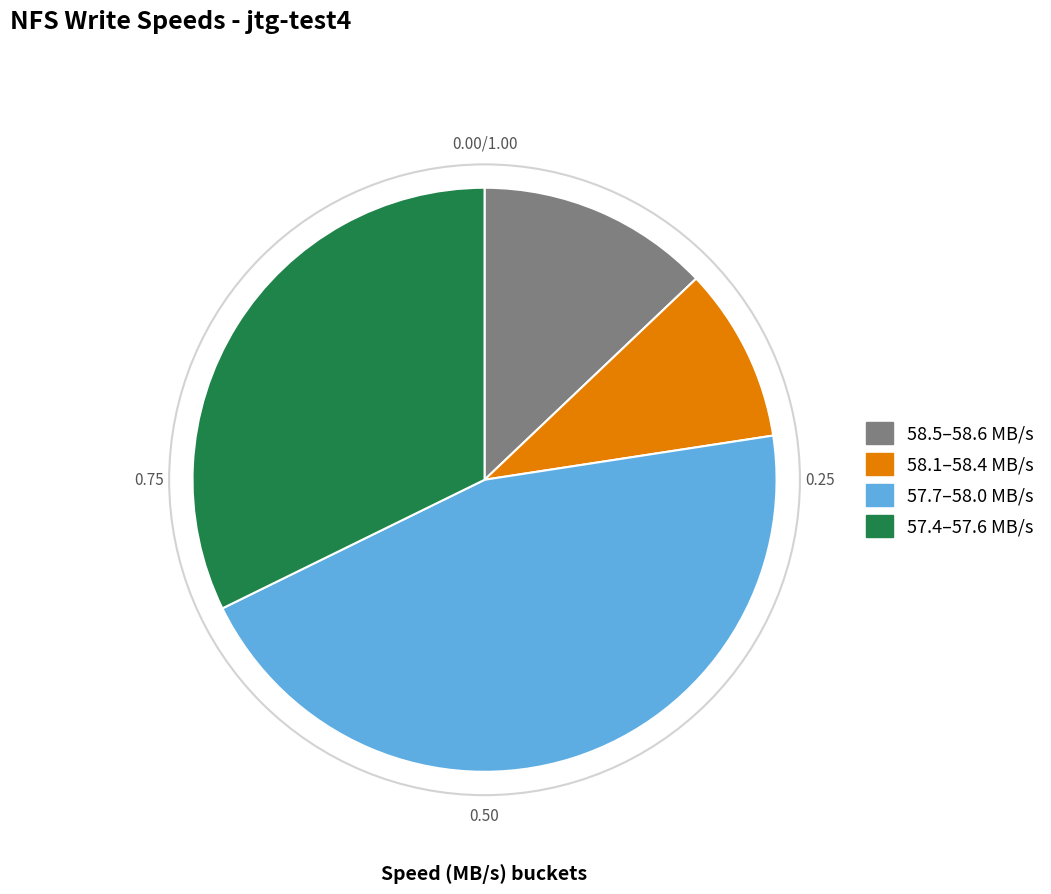

Does any single category account for the majority?

No